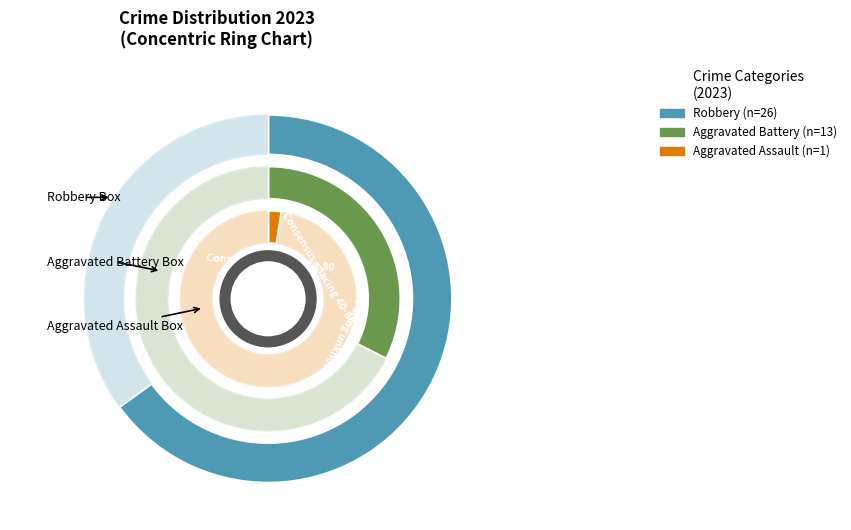

What percentage do Aggravated Battery and Robbery together represent?

97.5%